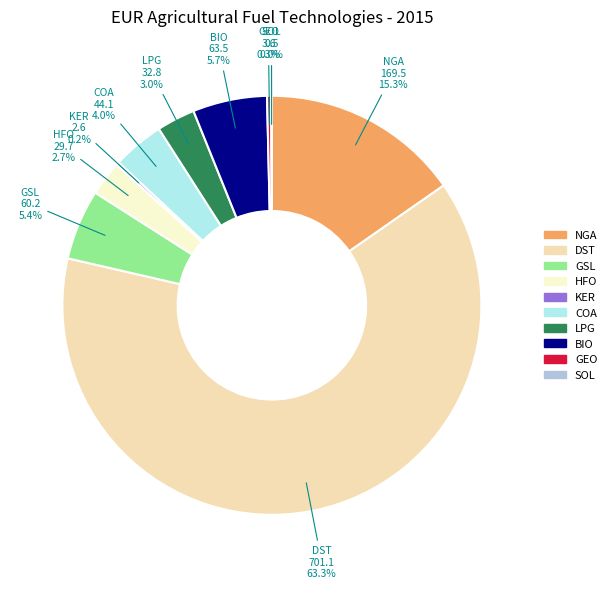

Does any single category account for the majority?

Yes